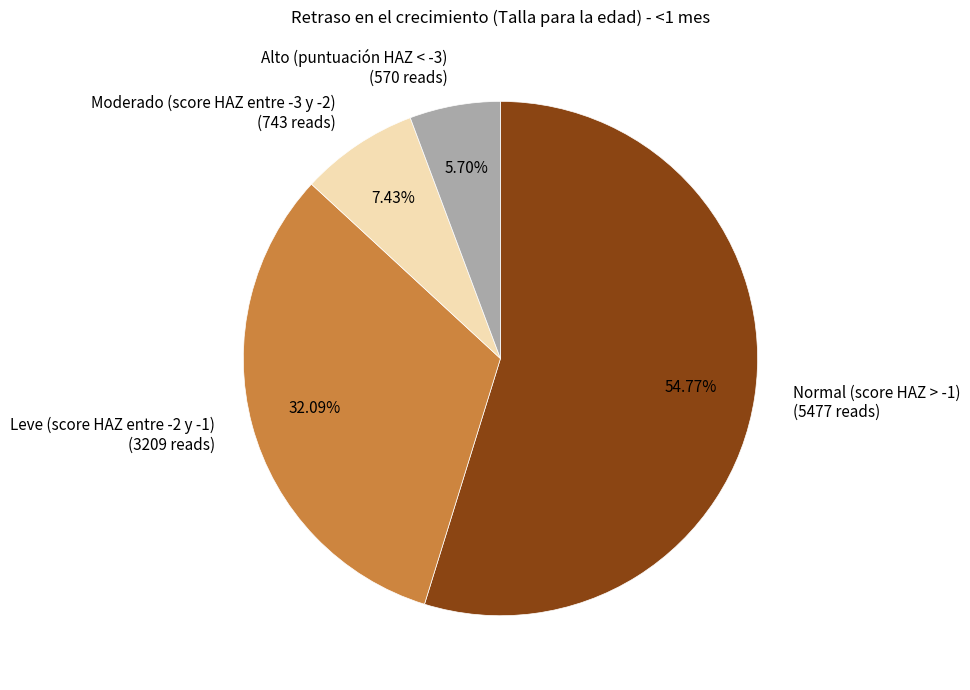

To the nearest percent, what percentage of the pie is Normal (score HAZ > -1)?

55%